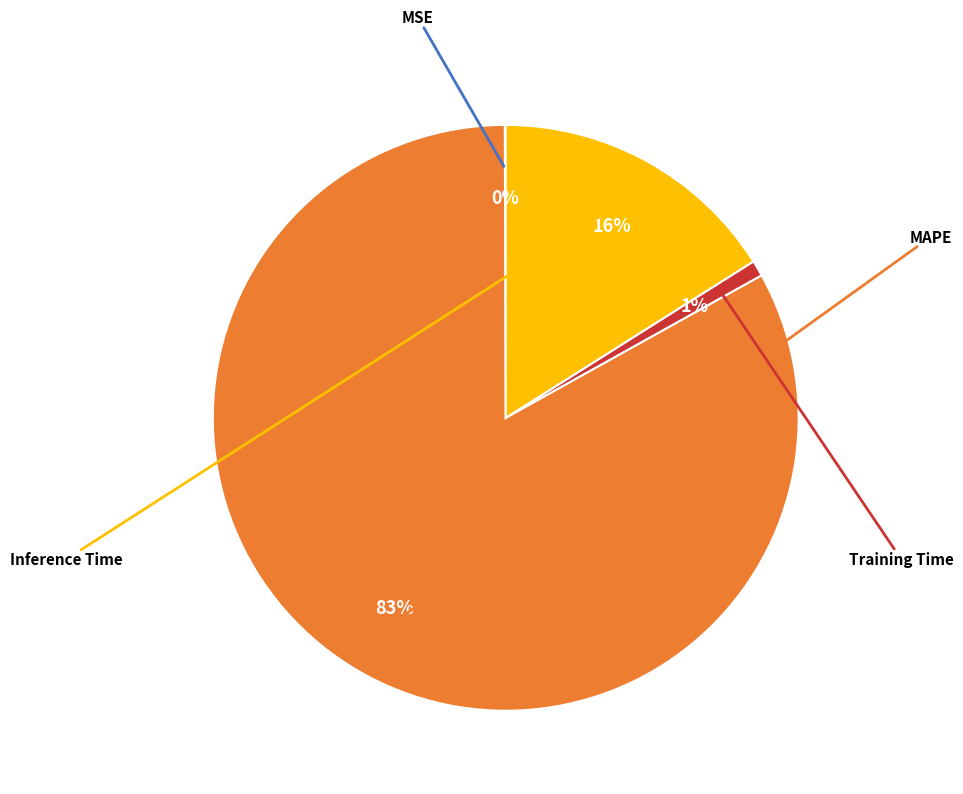

To the nearest percent, what is the difference between the largest and smallest slice percentages?

83%